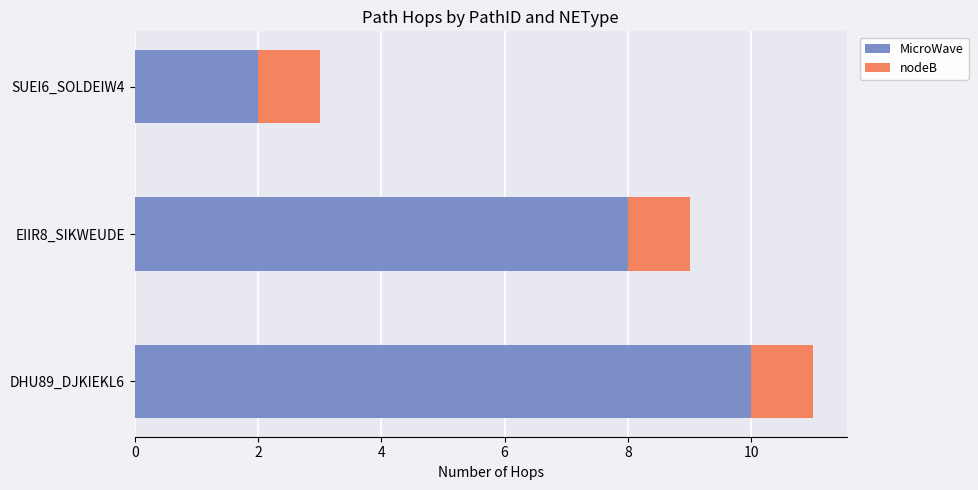

How many categories are shown in the chart?

3